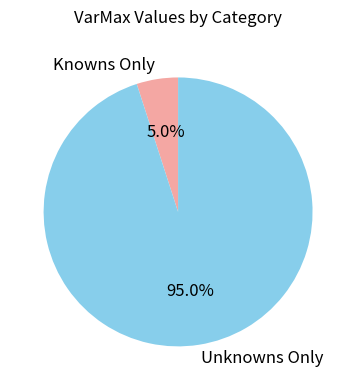

Which category accounts for the majority?

Unknowns Only